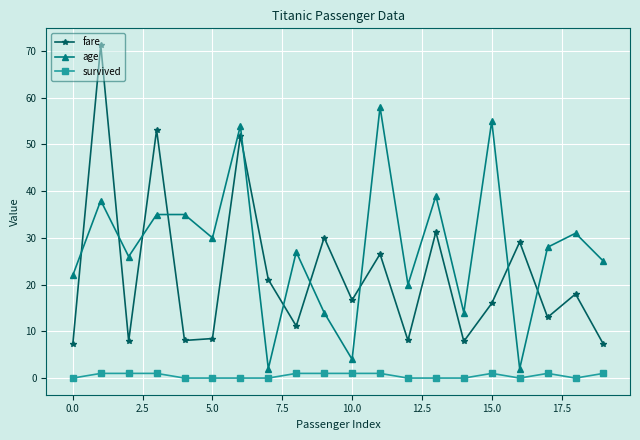

What is the value of the fare point at the 2nd from the left?

71.3